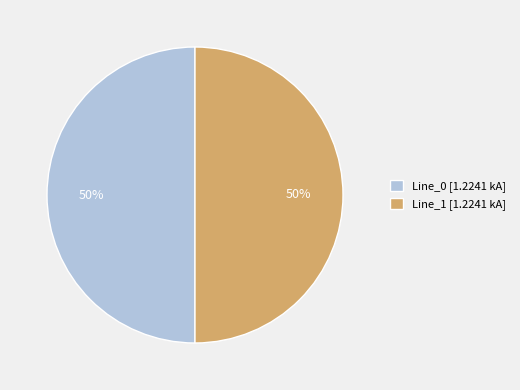

Count the number of slices in the pie.

2